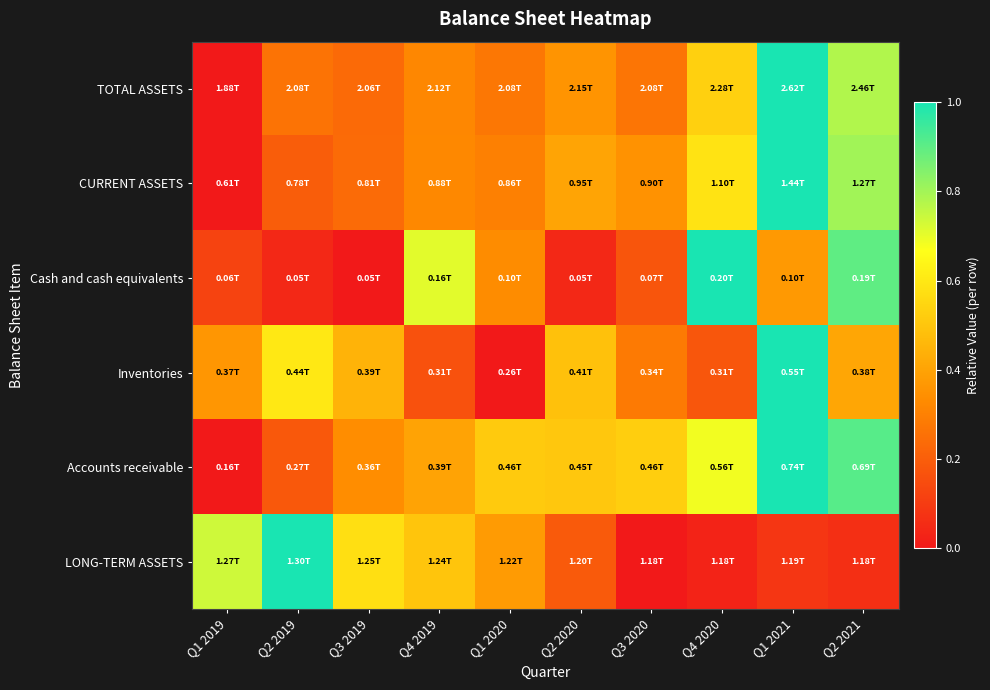

Reading left to right, what are all the values shown in this chart?

TOTAL ASSETS: Q1 2019=0.0	Q2 2019=0.3	Q3 2019=0.2	Q4 2019=0.3	Q1 2020=0.3	Q2 2020=0.4	Q3 2020=0.3	Q4 2020=0.5	Q1 2021=1.0	Q2 2021=0.8
CURRENT ASSETS: Q1 2019=0.0	Q2 2019=0.2	Q3 2019=0.2	Q4 2019=0.3	Q1 2020=0.3	Q2 2020=0.4	Q3 2020=0.4	Q4 2020=0.6	Q1 2021=1.0	Q2 2021=0.8
Cash and cash equivalents: Q1 2019=0.1	Q2 2019=0.0	Q3 2019=0.0	Q4 2019=0.7	Q1 2020=0.3	Q2 2020=0.0	Q3 2020=0.2	Q4 2020=1.0	Q1 2021=0.4	Q2 2021=0.9
Inventories: Q1 2019=0.4	Q2 2019=0.6	Q3 2019=0.4	Q4 2019=0.2	Q1 2020=0.0	Q2 2020=0.5	Q3 2020=0.3	Q4 2020=0.2	Q1 2021=1.0	Q2 2021=0.4
Accounts receivable: Q1 2019=0.0	Q2 2019=0.2	Q3 2019=0.3	Q4 2019=0.4	Q1 2020=0.5	Q2 2020=0.5	Q3 2020=0.5	Q4 2020=0.7	Q1 2021=1.0	Q2 2021=0.9
LONG-TERM ASSETS: Q1 2019=0.7	Q2 2019=1.0	Q3 2019=0.6	Q4 2019=0.5	Q1 2020=0.4	Q2 2020=0.2	Q3 2020=0.0	Q4 2020=0.0	Q1 2021=0.1	Q2 2021=0.1